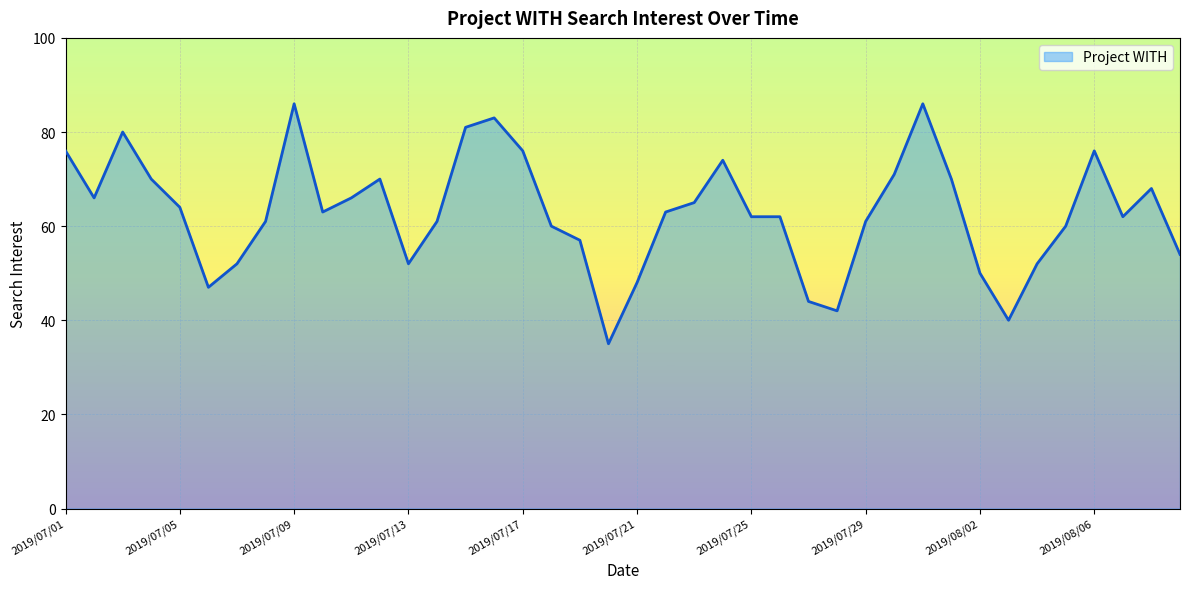

What is the sum of all values?

2516